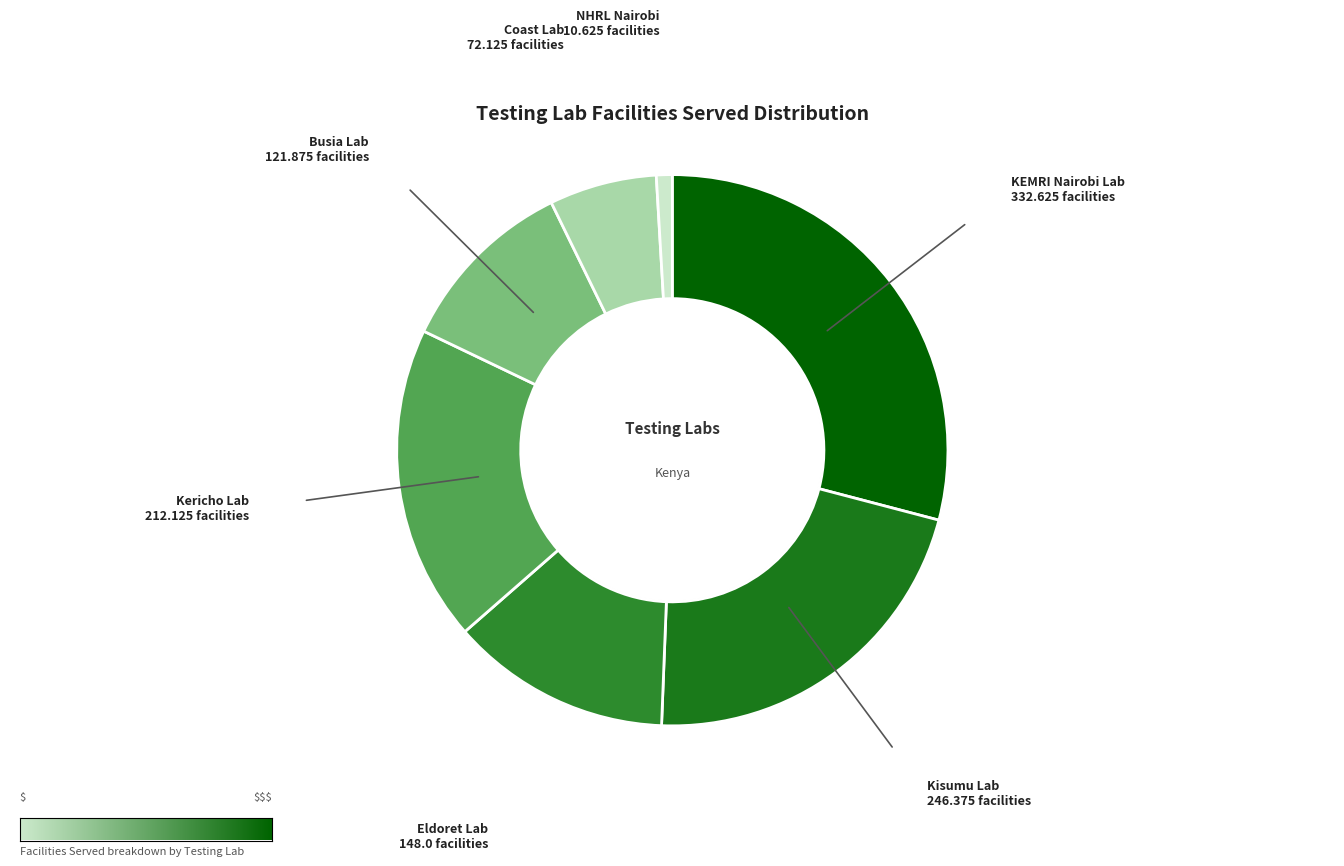

To the nearest percent, what is the difference between the NHRL Nairobi and Eldoret Lab slice percentages?

12%